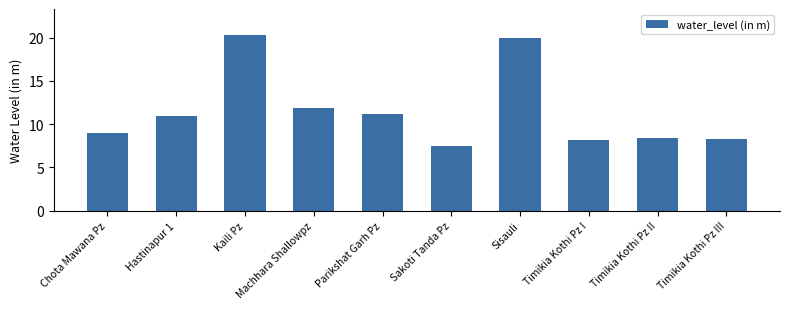

The chart shows a value of 11.2 at Parikshat Garh Pz. True or false?

True